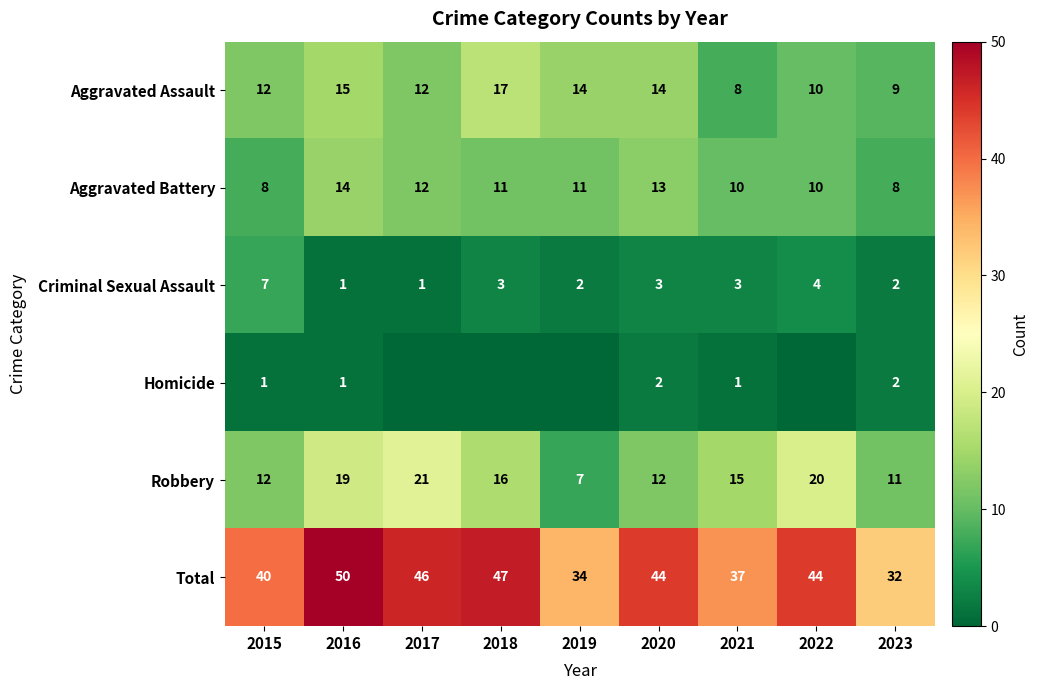

Where does the Criminal Sexual Assault series first go above 3?

2015